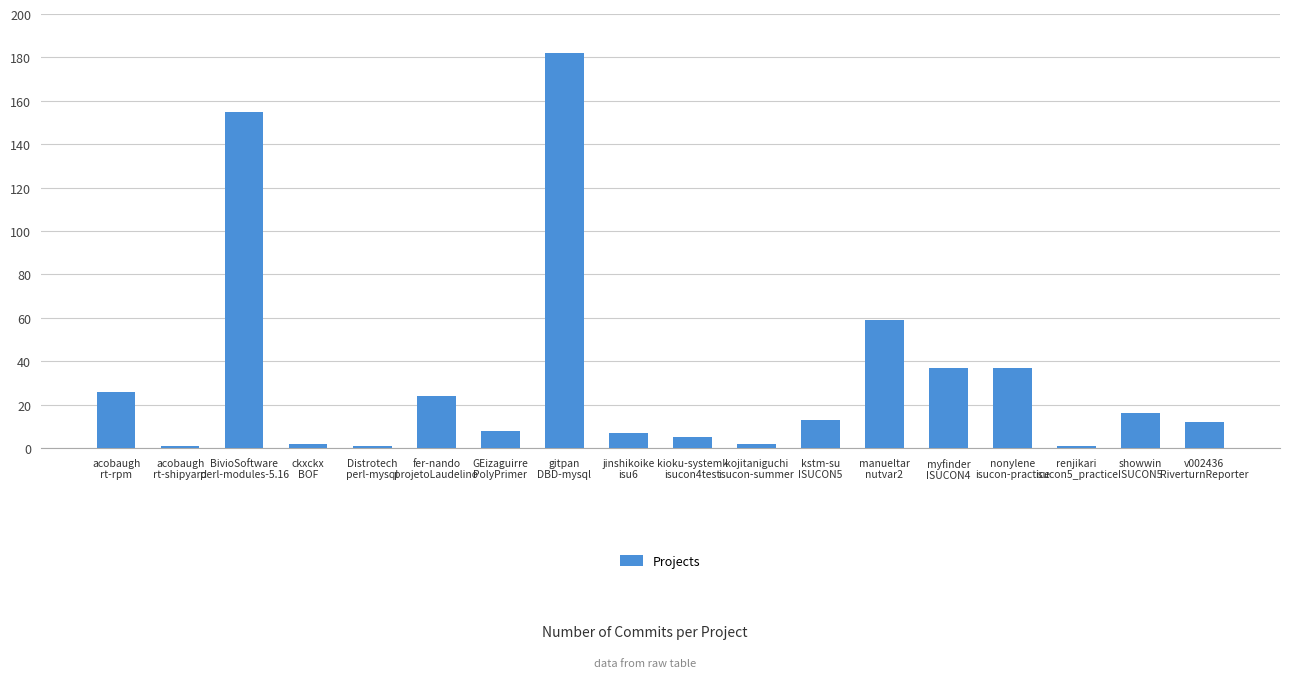

At which category does the chart reach its peak across all series?

gitpan
DBD-mysql